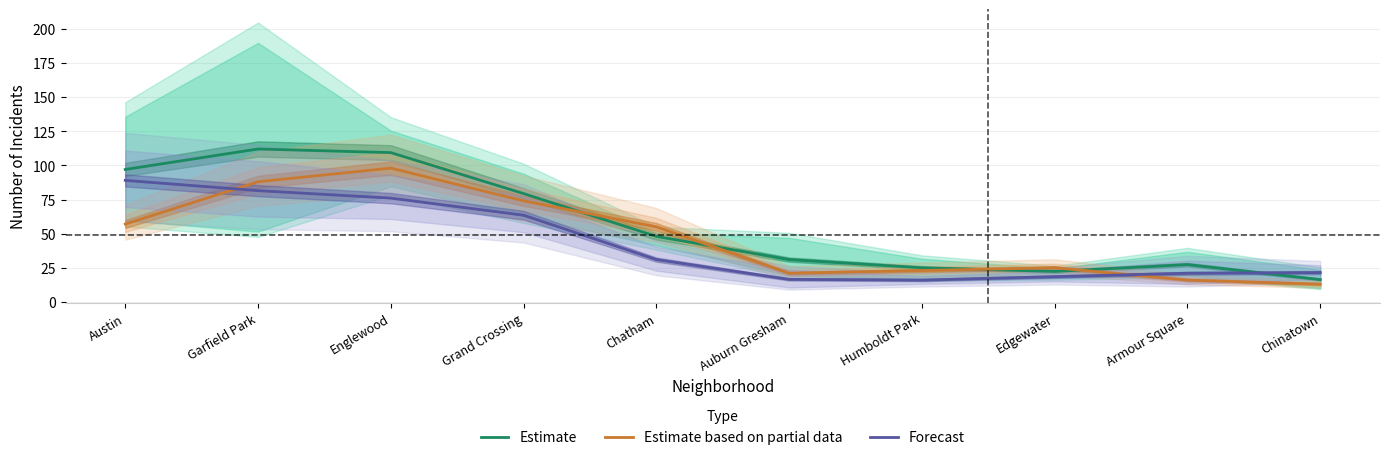

The value of Estimate based on partial data at Edgewater is 25.0. True or false?

True